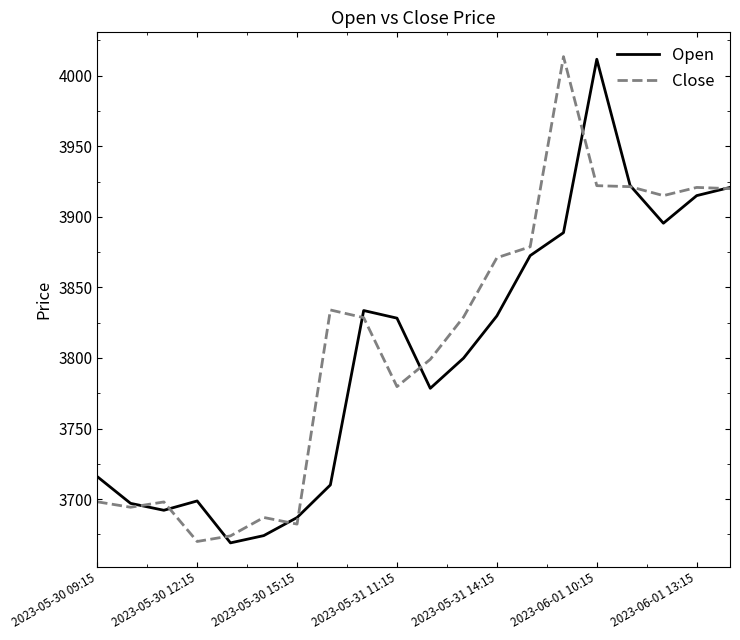

What is the minimum value for Open?

3669.0